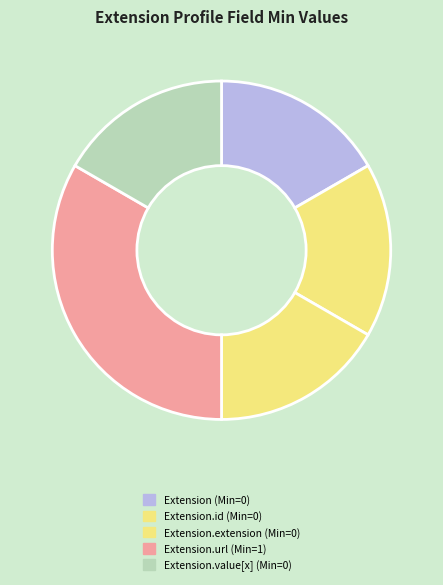

How many slices are in this pie chart?

5